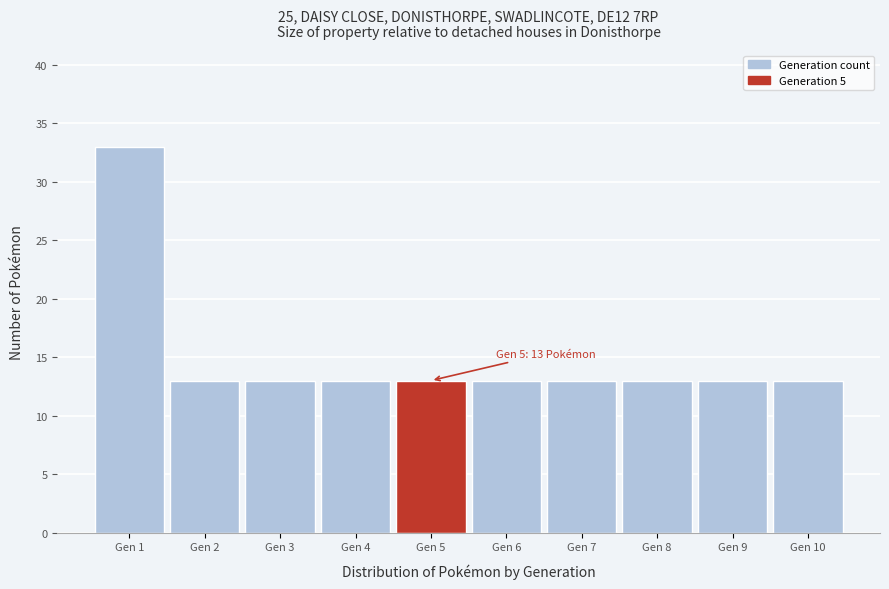

Which range on the x-axis has the tallest bar?

0.5 to 1.5